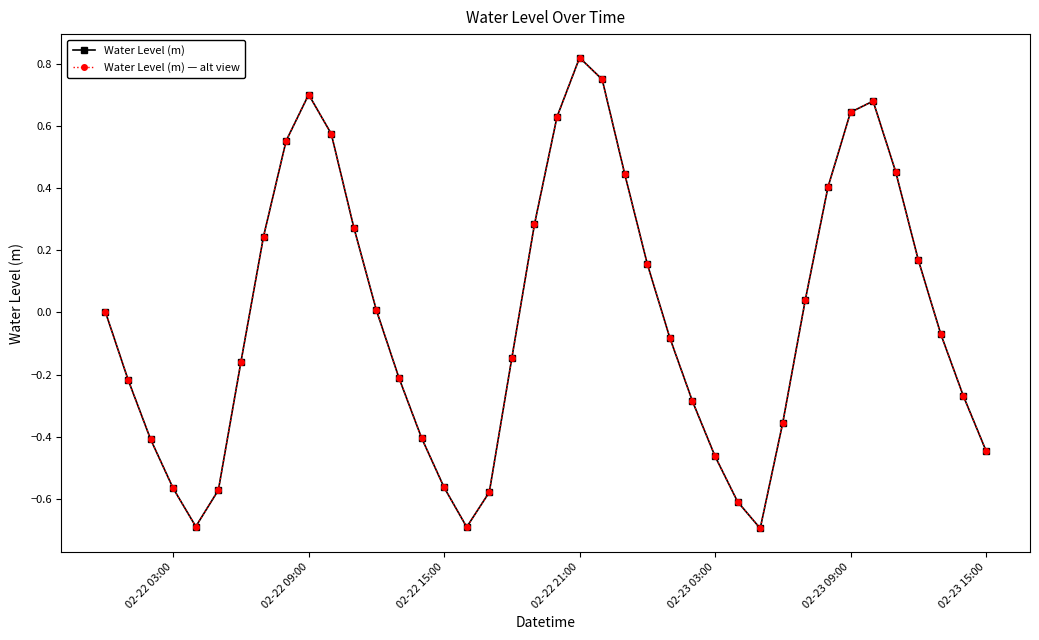

At which category does Water Level (m) reach its first local peak?

02-22 09:00